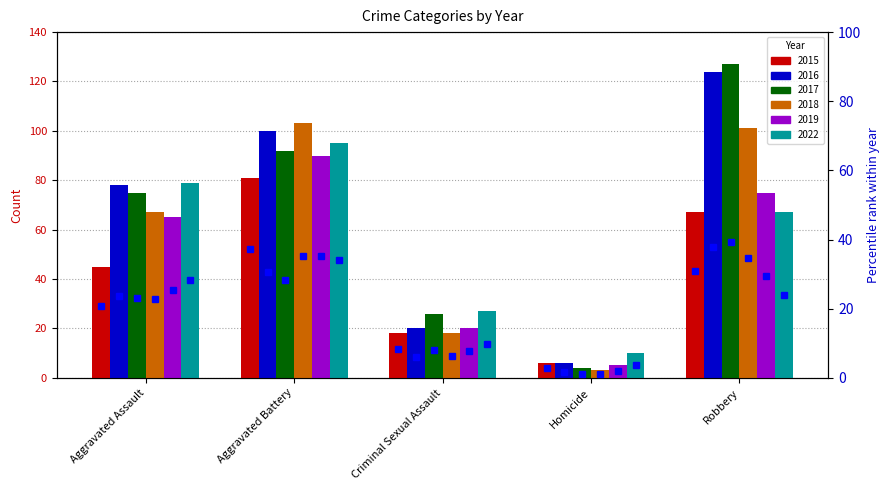

What is the difference between the pct 2018 values at Aggravated Assault and Aggravated Battery?

12.4